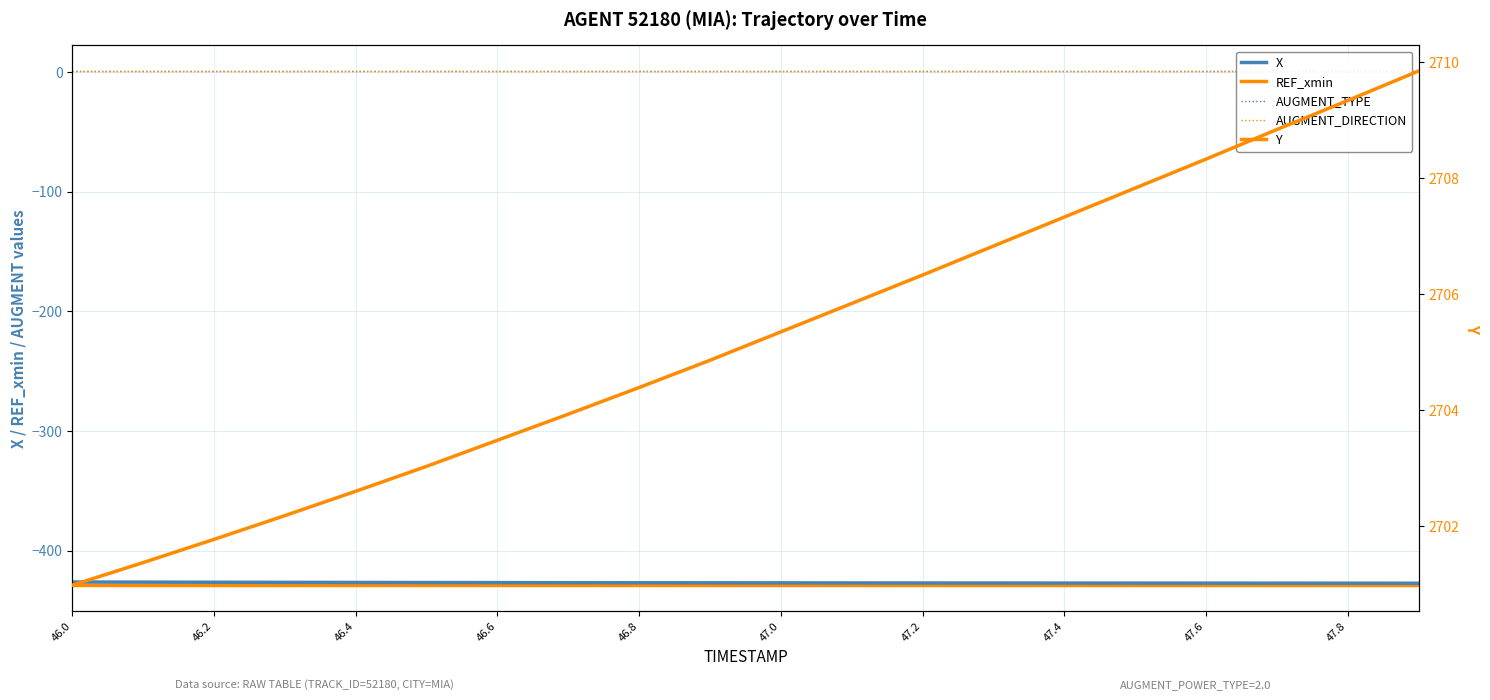

What are all the series names shown in the legend?

X, REF_xmin, AUGMENT_TYPE, AUGMENT_DIRECTION, Y